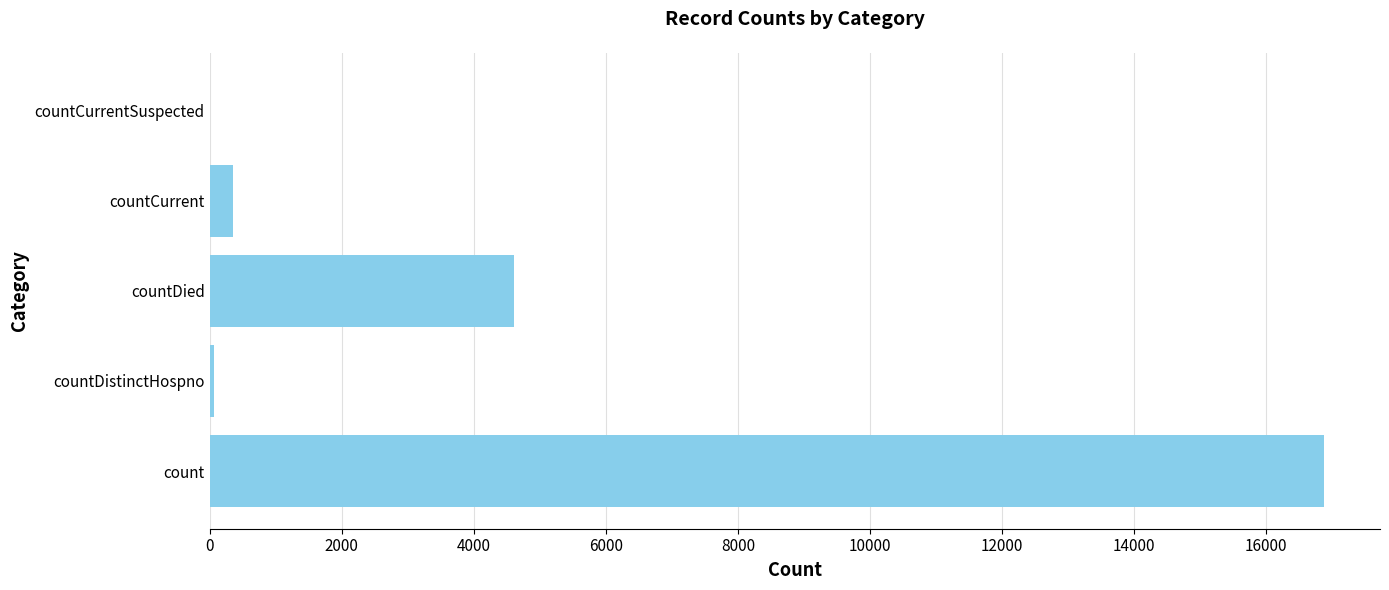

Where is the data nearest to the value 8440?

countDied